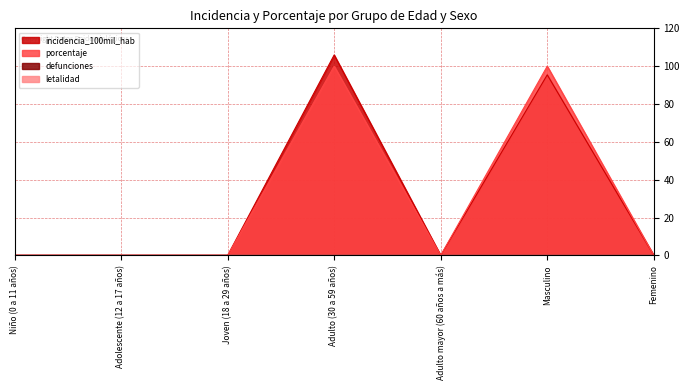

At how many categories does at least one series exceed 78?

2